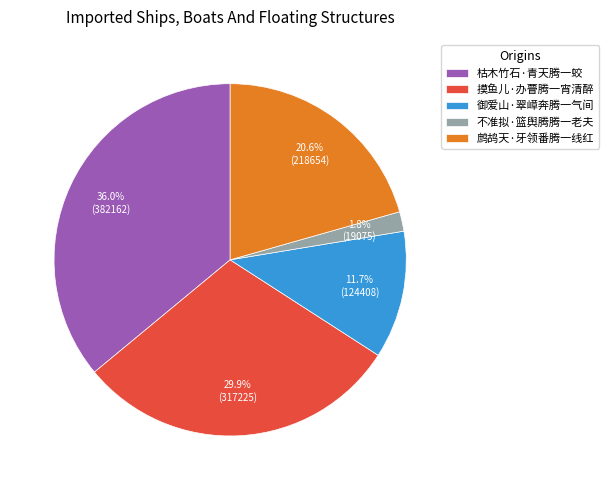

The 摸鱼儿·办瞢腾一宵清醉 slice represents 44% of the pie. True or false?

False